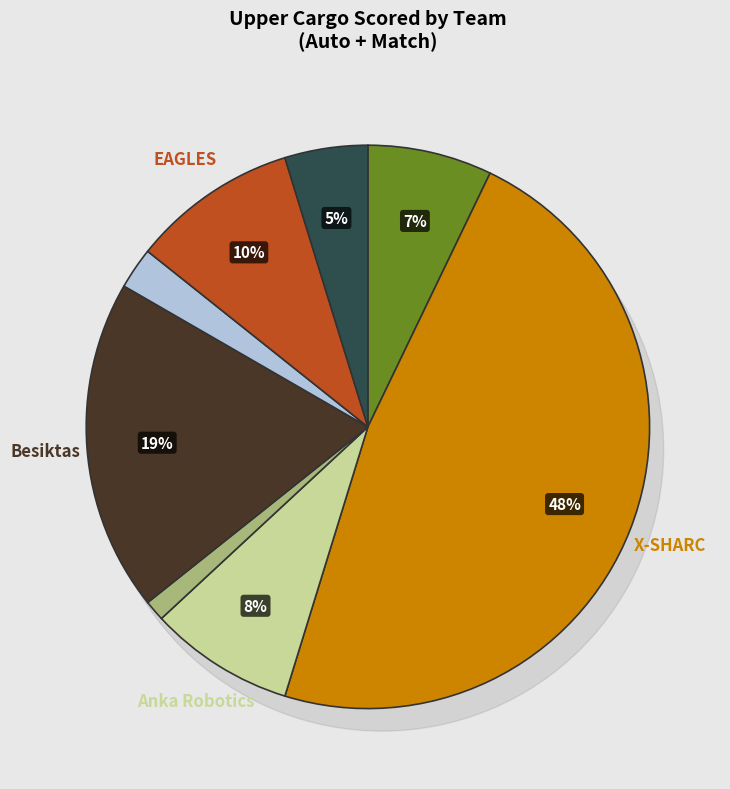

Is it true that 5665 is 8% of the pie?

True